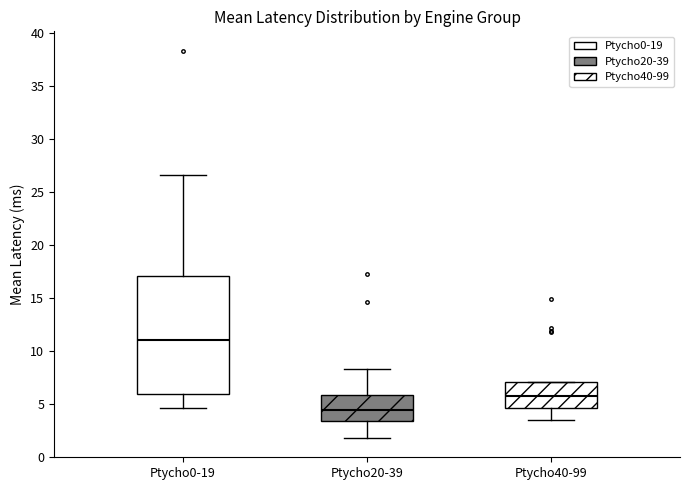

Comparing the boxes themselves (not the whiskers), which one is the tallest?

Ptycho0-19